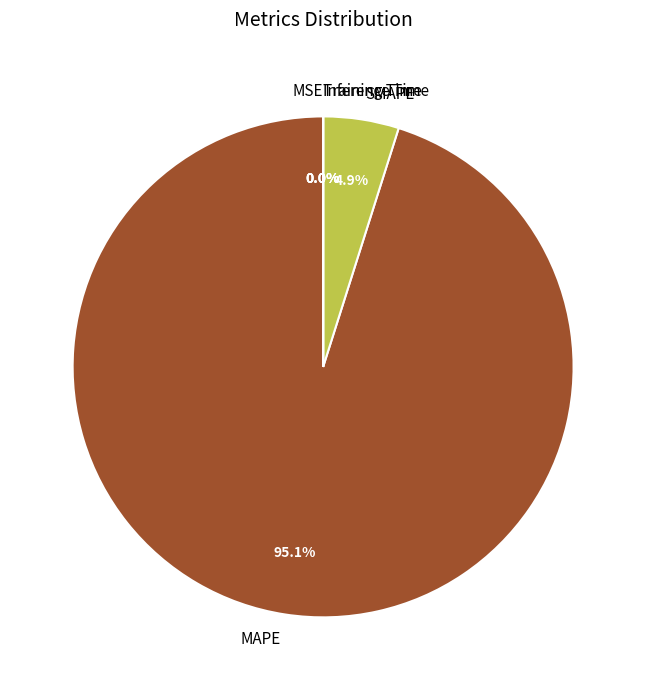

How much of the chart is everything except MAPE?

4.9%